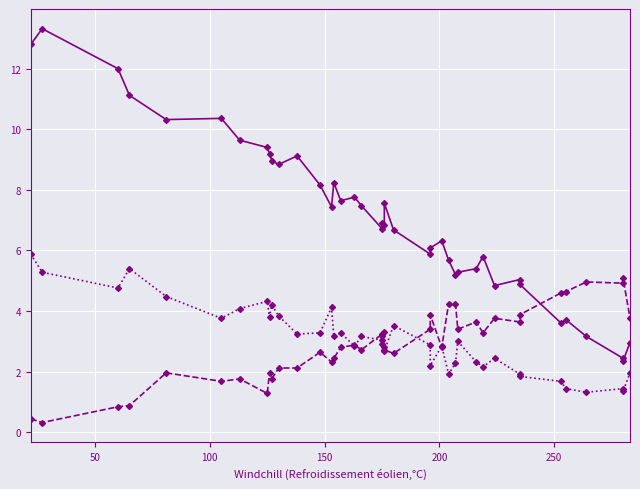

True or false: col_1 and col_3 cross at least once.

False